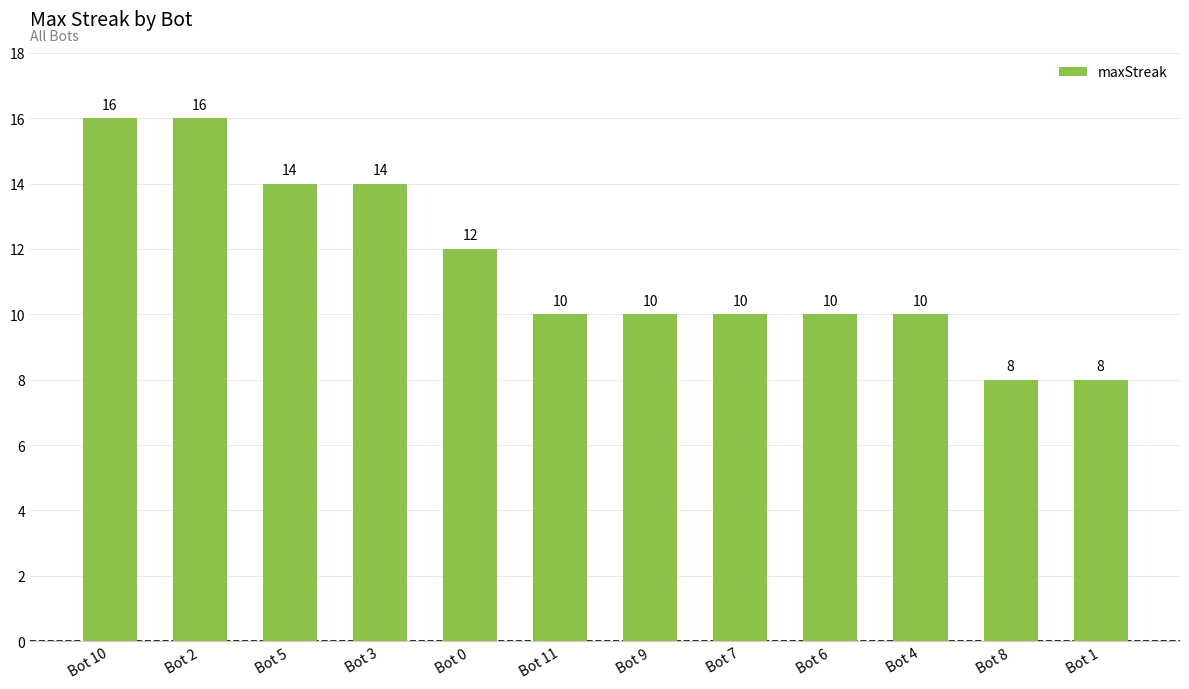

Are the bars grouped side by side (vs. stacked)?

No